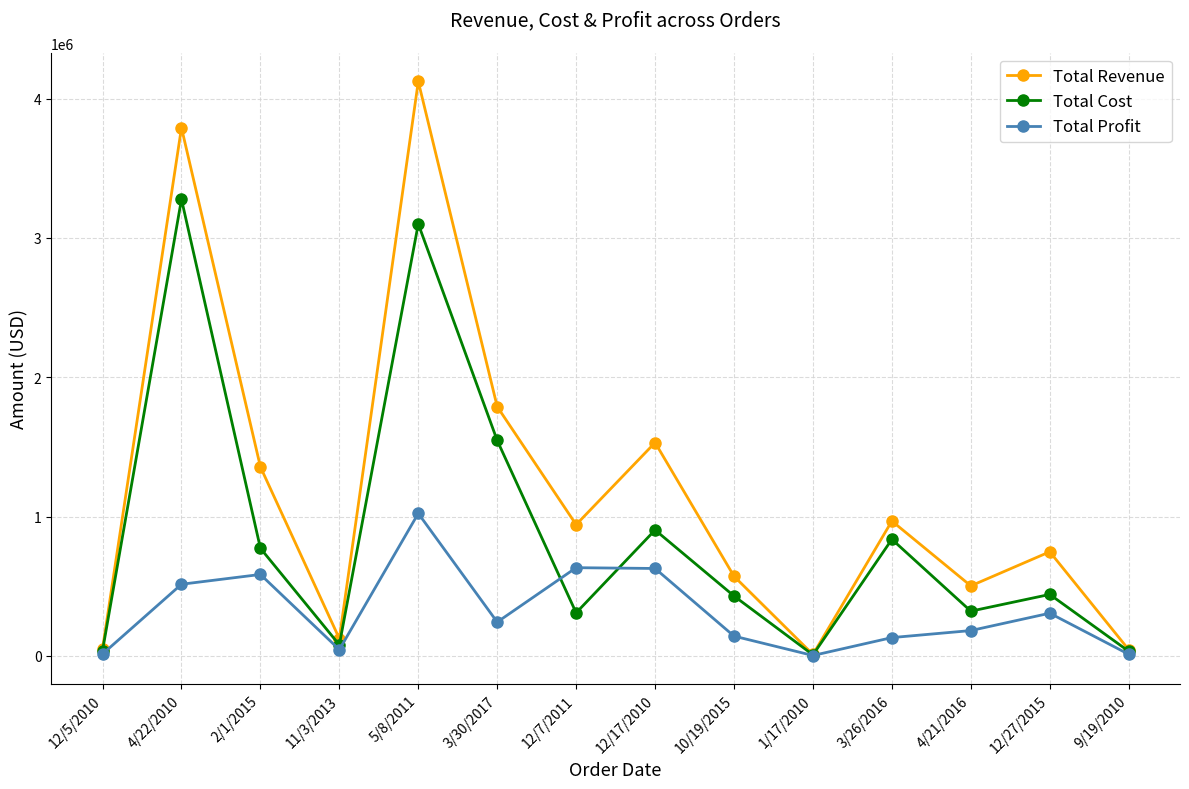

Rank the series by their maximum value, from highest to lowest.

Total Revenue, Total Cost, Total Profit